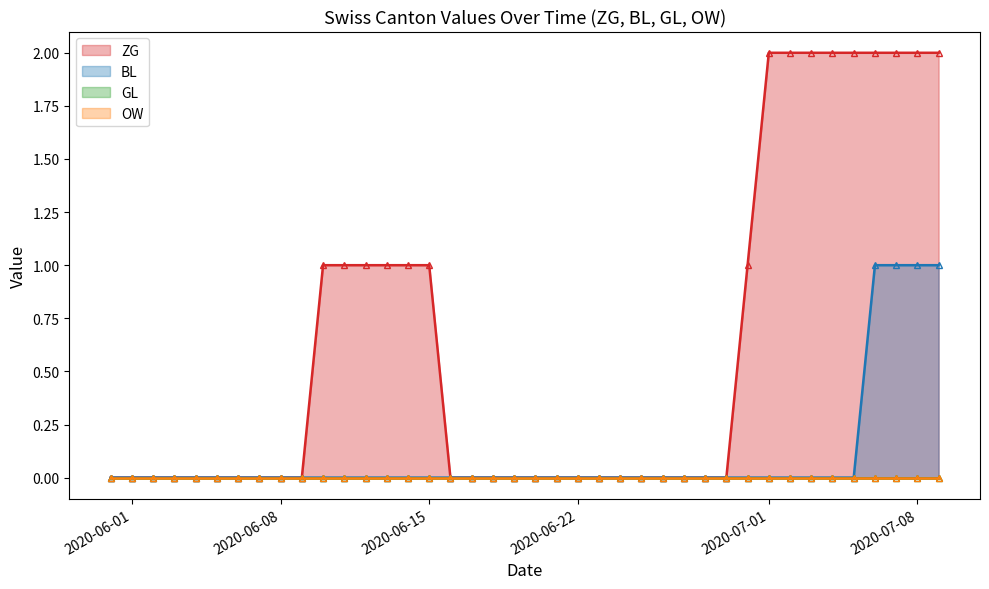

What is the maximum value shown in the chart?

2